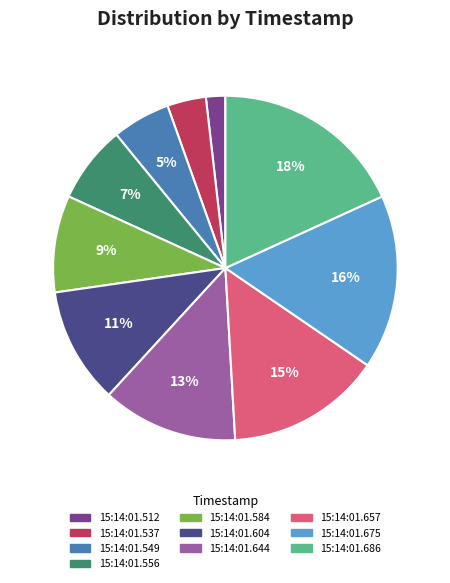

Do 15:14:01.556 and 15:14:01.604 together represent more than half of the pie?

No